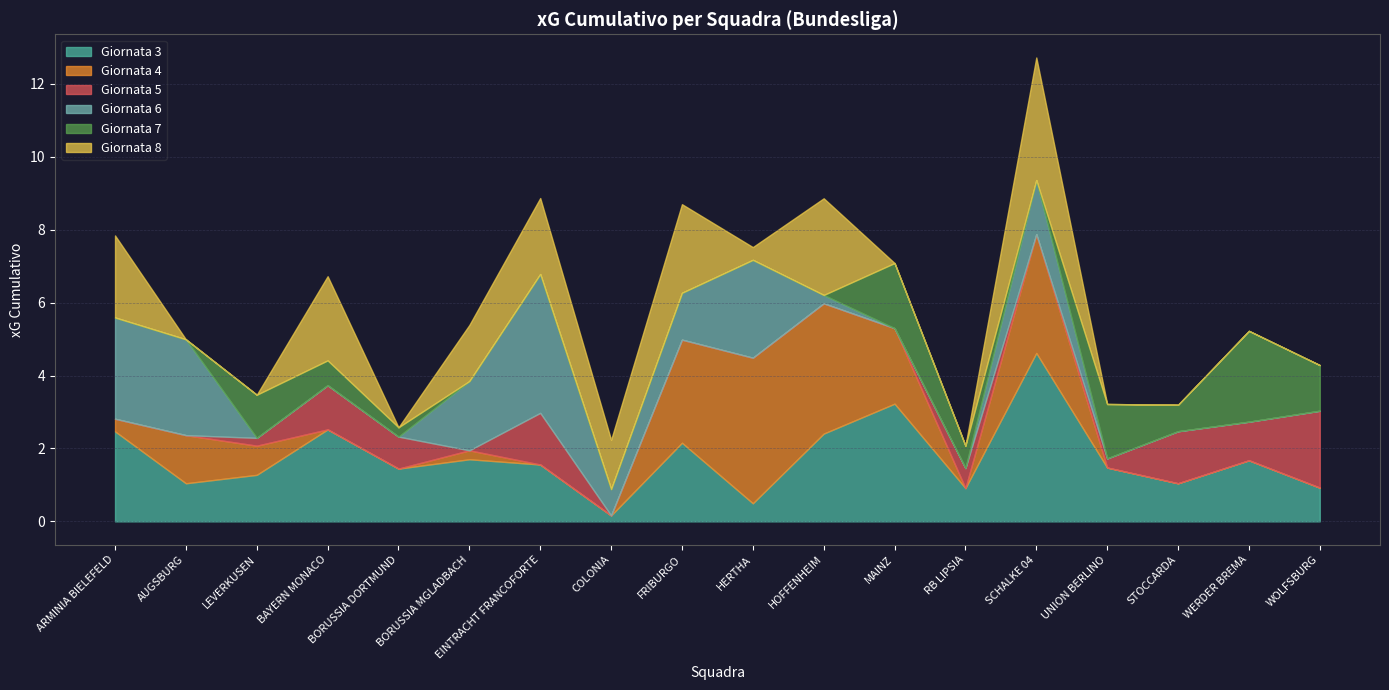

True or false: Giornata 6 and Giornata 7 intersect in this chart.

False